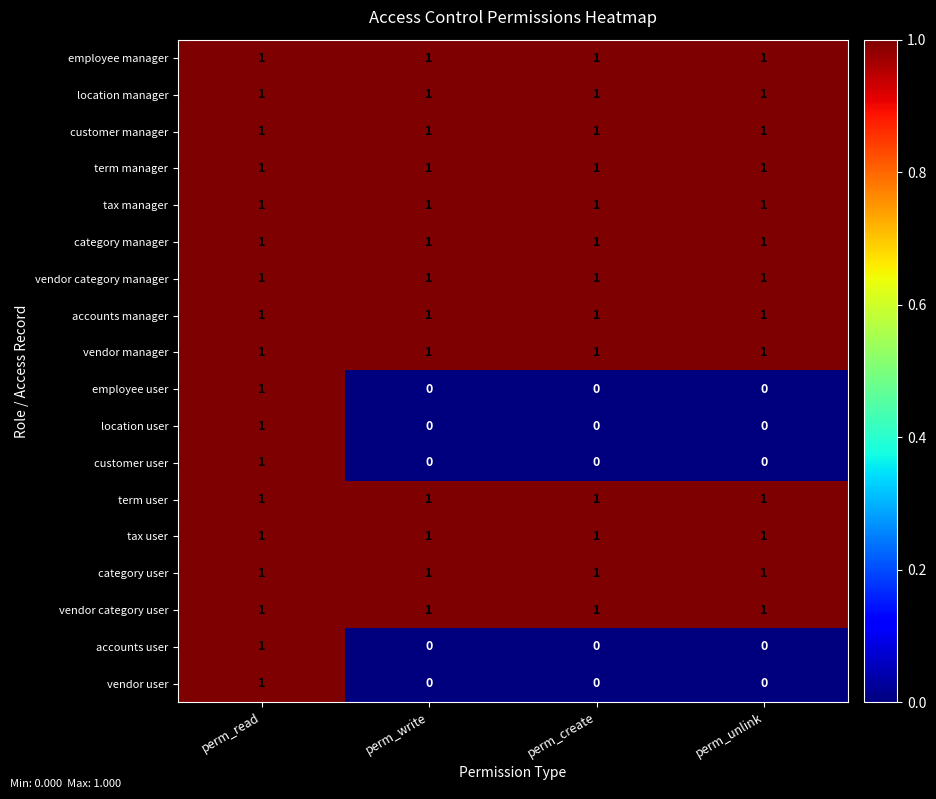

The value of category user at perm_create is 1. True or false?

True